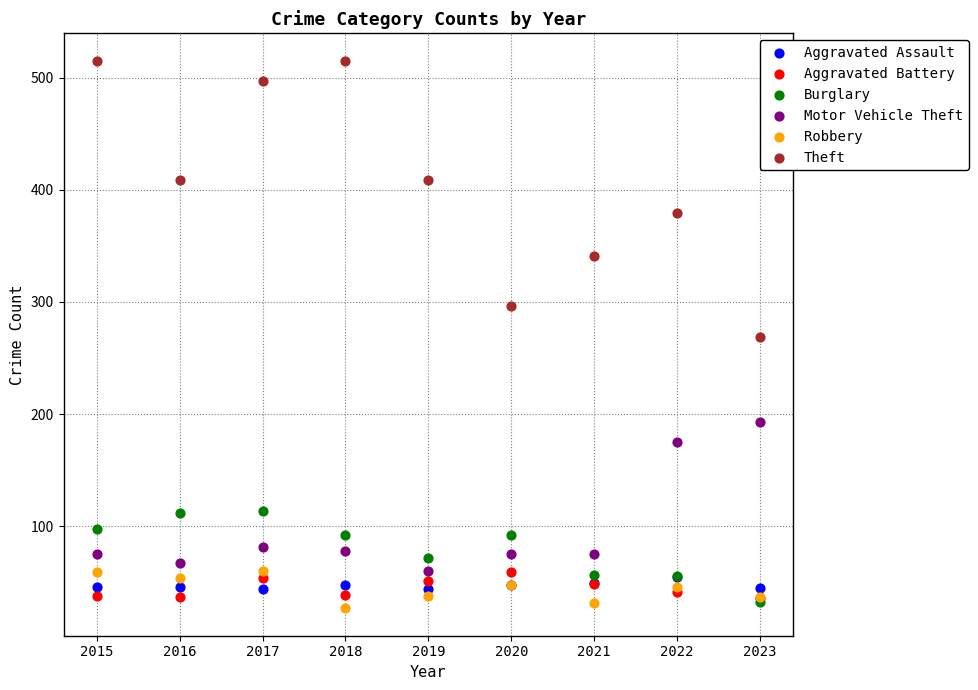

Which series has the widest spread of Y values?

Theft